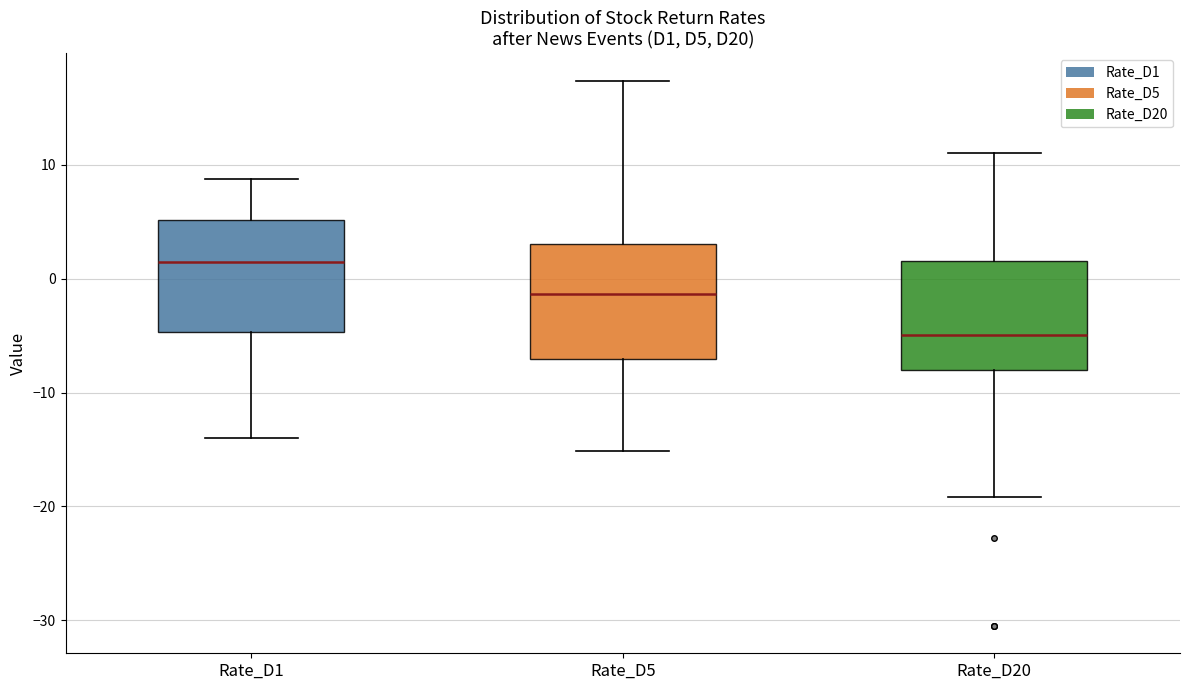

Where is the upper edge of the box for Rate_D5 on the y-axis? The values are not printed on the chart, so give them approximately, as read against the axis.

3